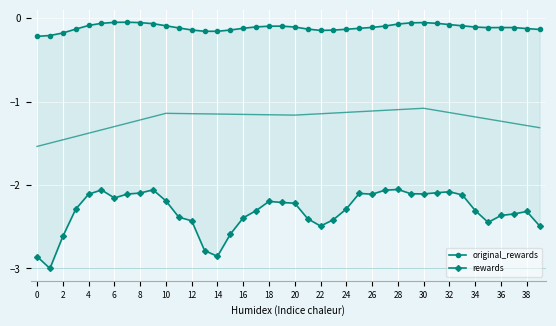

True or false: rewards and original_rewards cross at least once.

False